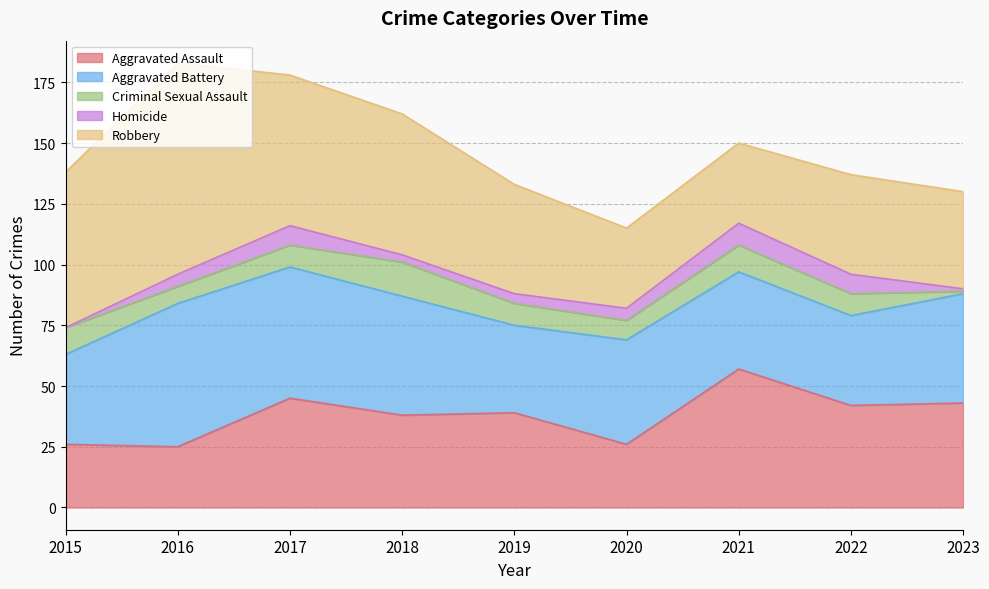

Reading left to right, list all the values displayed in this chart.

Aggravated Assault: 26	25	45	38	39	26	57	42	43
Aggravated Battery: 37	59	54	49	36	43	40	37	45
Criminal Sexual Assault: 11	7	9	14	9	8	11	9	1
Homicide: 0	5	8	3	4	5	9	8	1
Robbery: 64	87	62	58	45	33	33	41	40